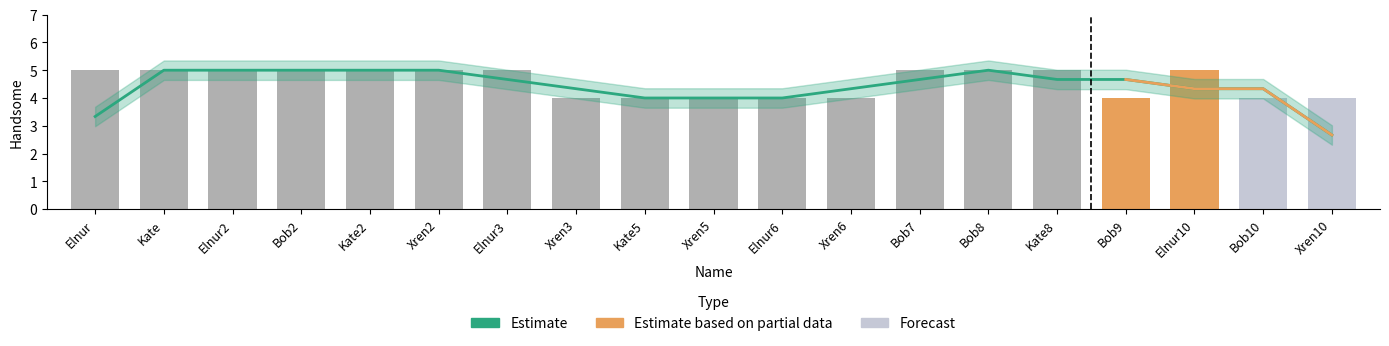

What is the label of the 6th bar from the right?

Bob8